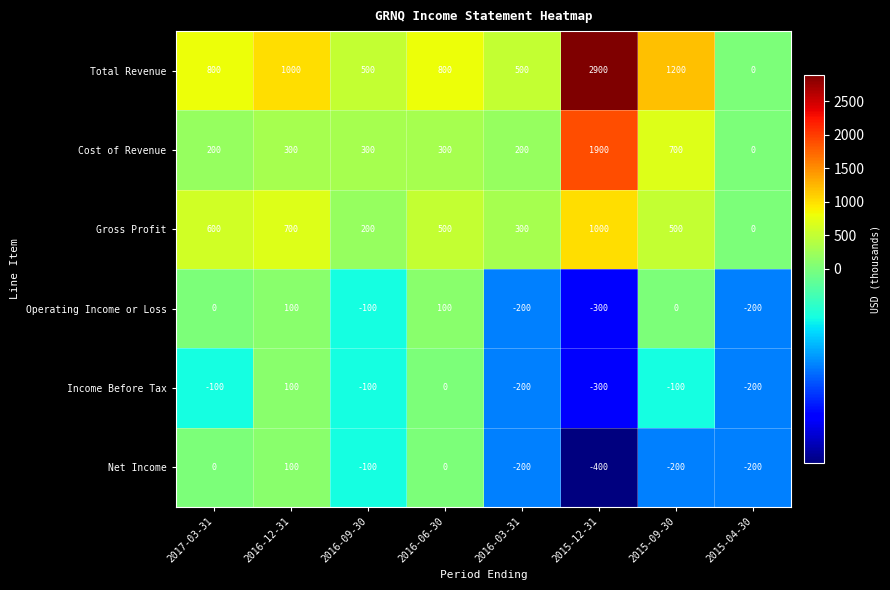

At which label is Cost of Revenue closest to 950?

2015-09-30